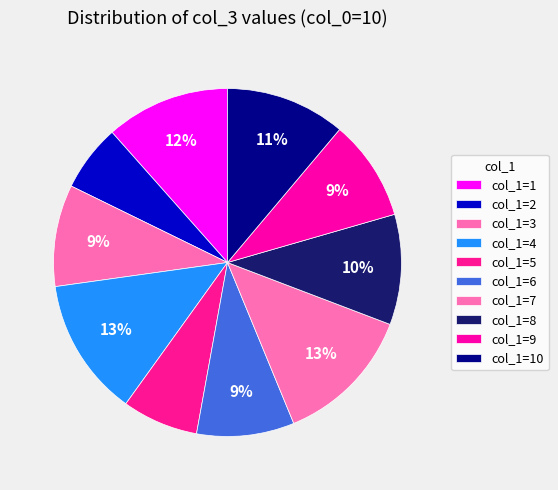

How many slices are in this pie chart?

10